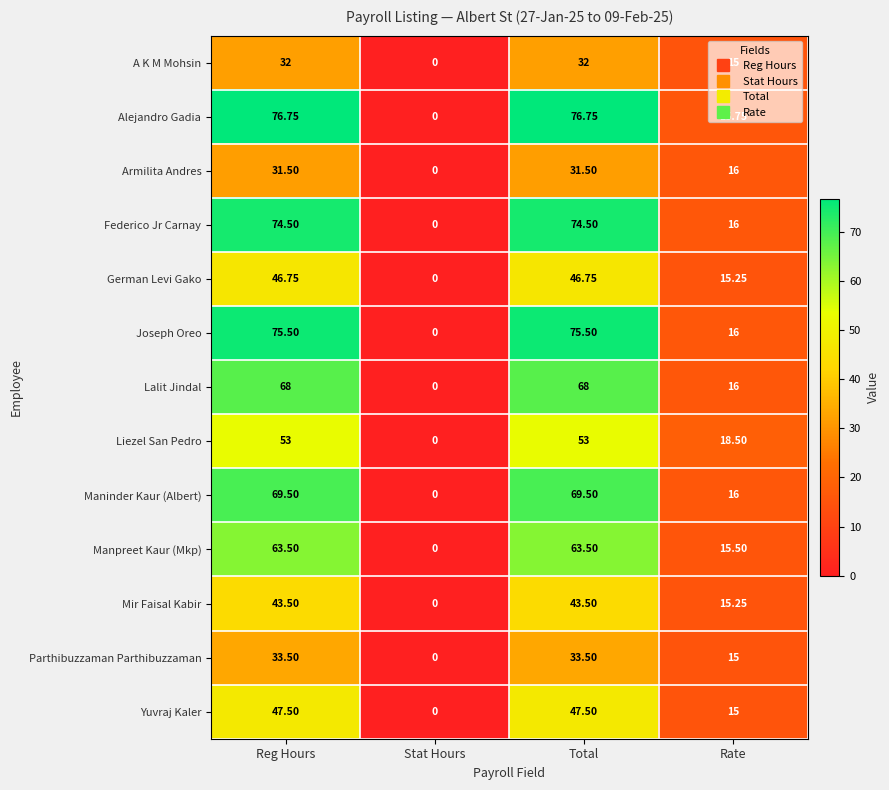

At Reg Hours, list the series in order from largest to smallest.

Alejandro Gadia, Joseph Oreo, Federico Jr Carnay, Maninder Kaur (Albert), Lalit Jindal, Manpreet Kaur (Mkp), Liezel San Pedro, Yuvraj Kaler, German Levi Gako, Mir Faisal Kabir, Parthibuzzaman Parthibuzzaman, A K M Mohsin, Armilita Andres